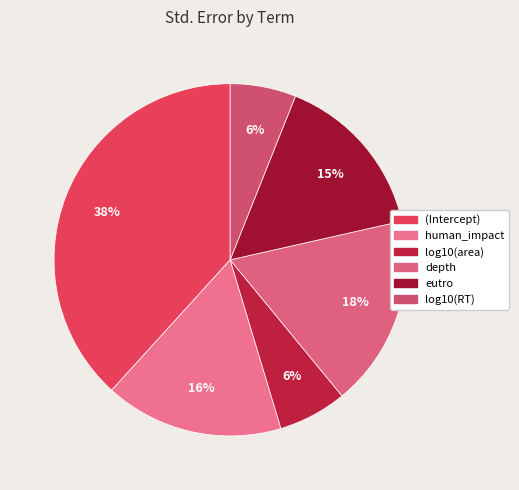

To the nearest percent, what is the difference between the largest and smallest slice percentages?

32%